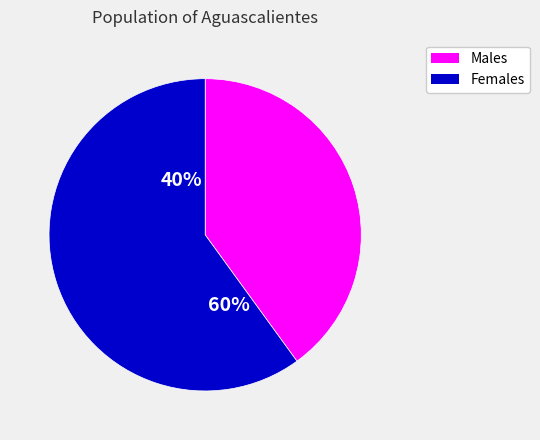

Is it true that E is 0% of the pie?

True